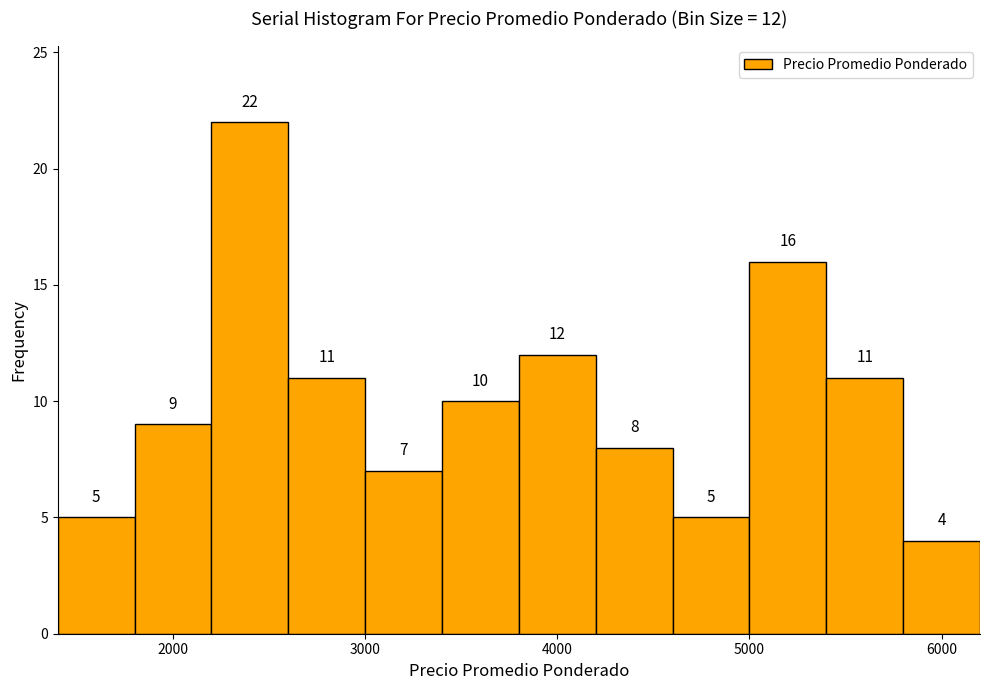

Which range on the x-axis has the tallest bar?

2200 to 2600